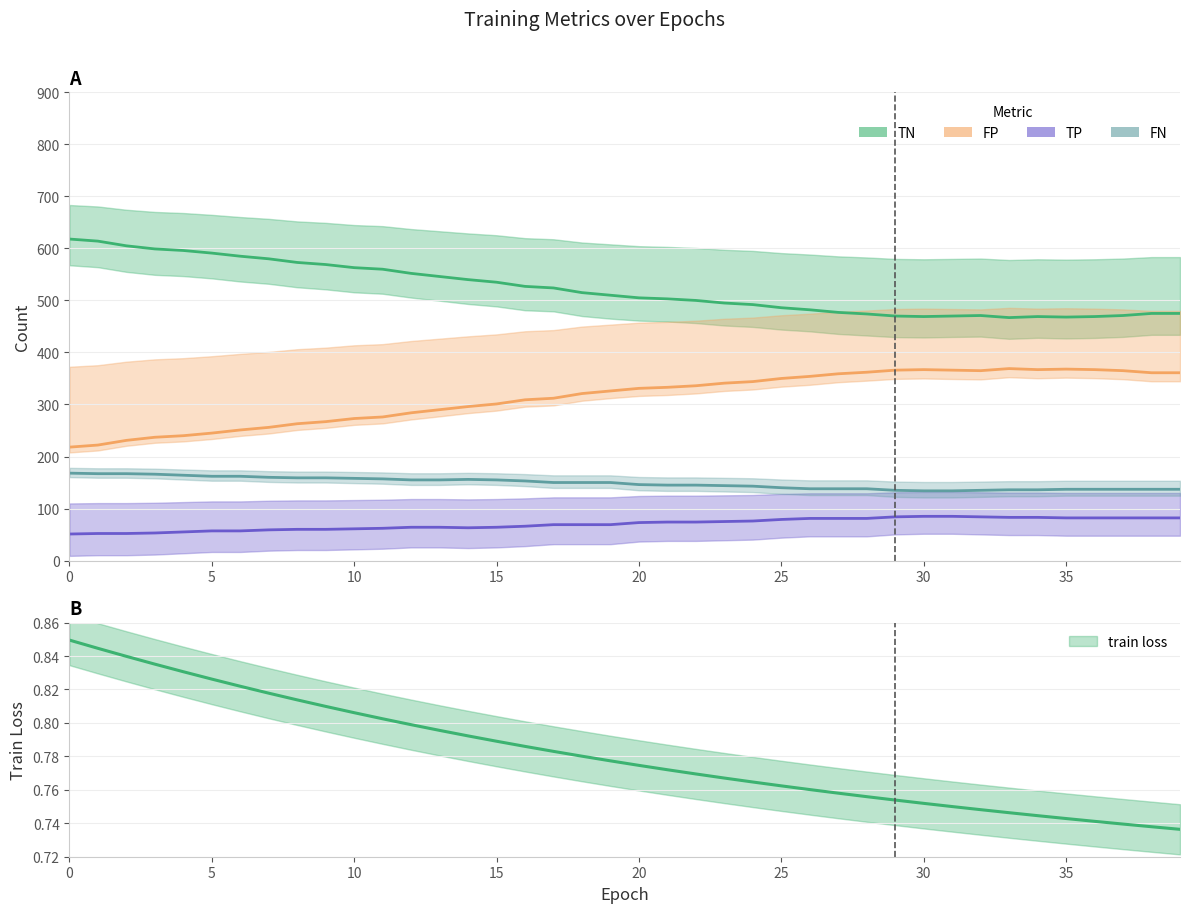

What is the average value of the FN series?

148.6